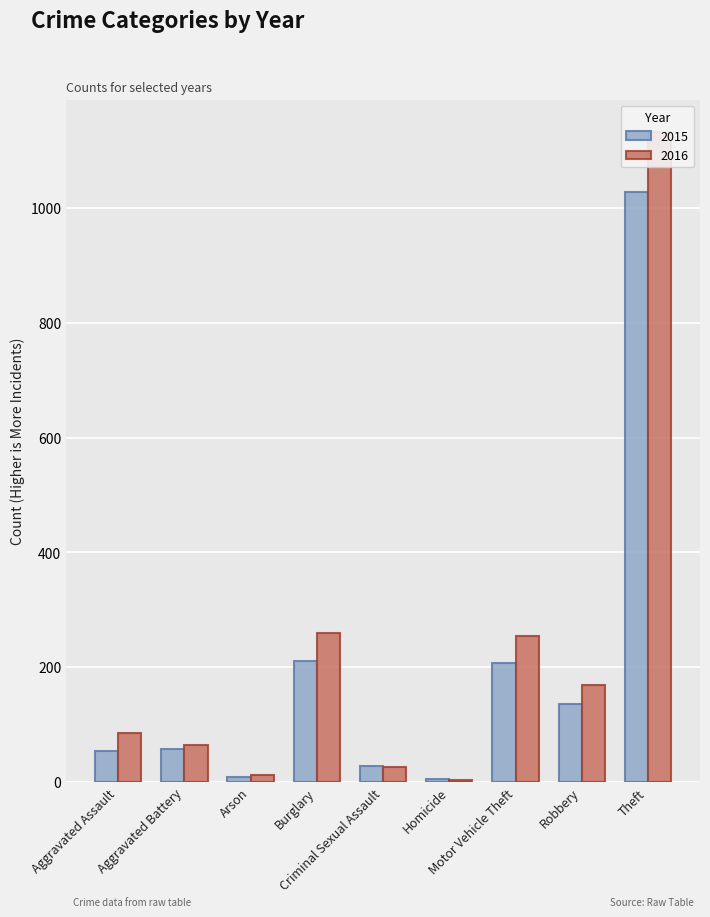

Is the value of 2016 at Burglary greater than the value of 2015 at Robbery?

Yes